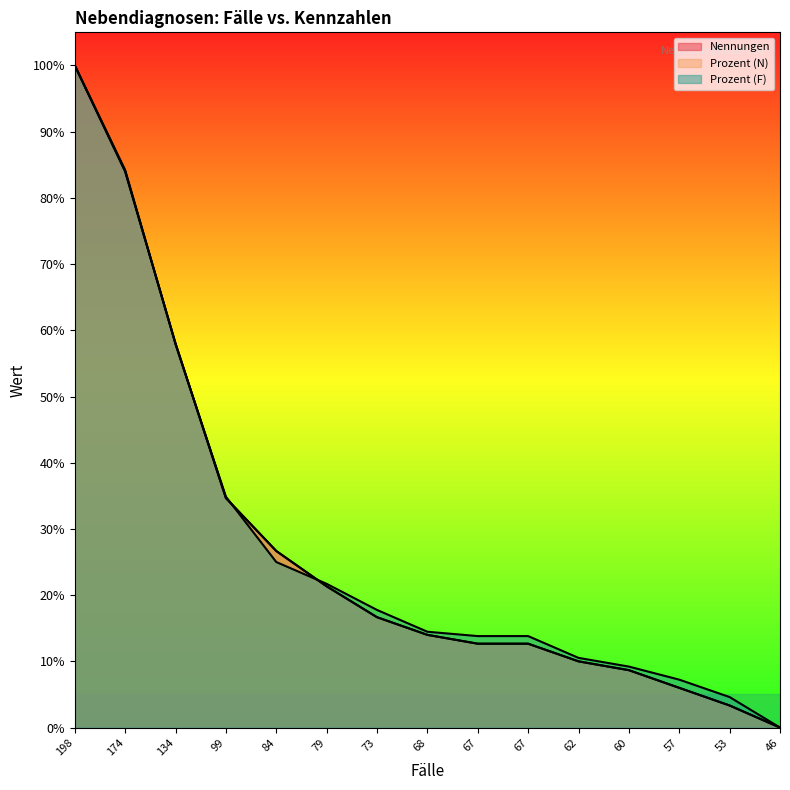

Which series has the largest range (max minus min)?

Nennungen